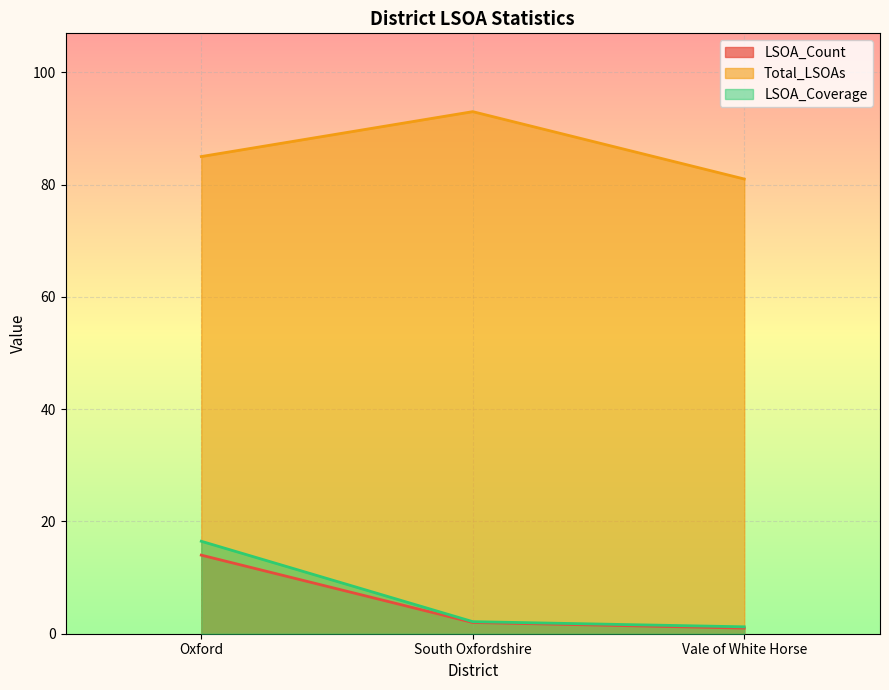

Which series has the largest total across all categories?

Total_LSOAs